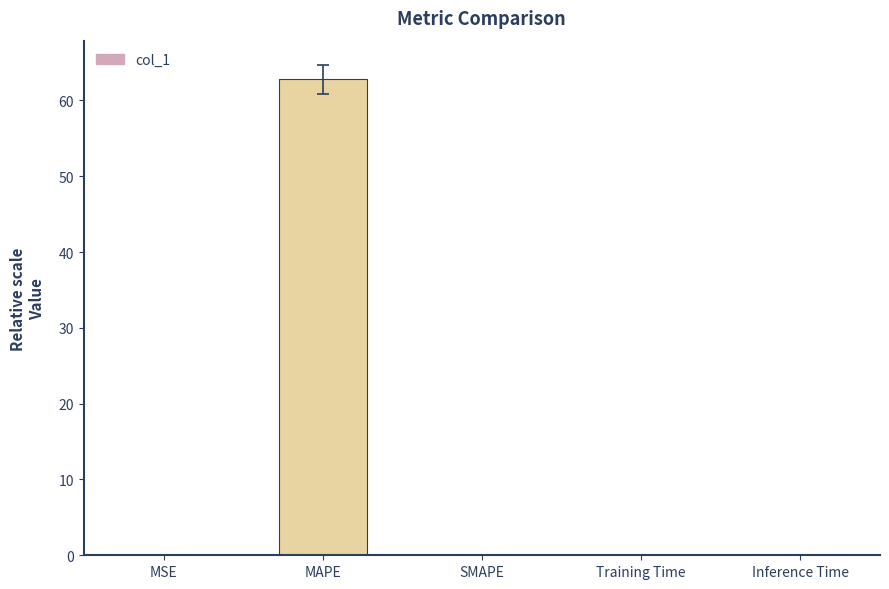

Between SMAPE and MAPE, which is larger?

MAPE